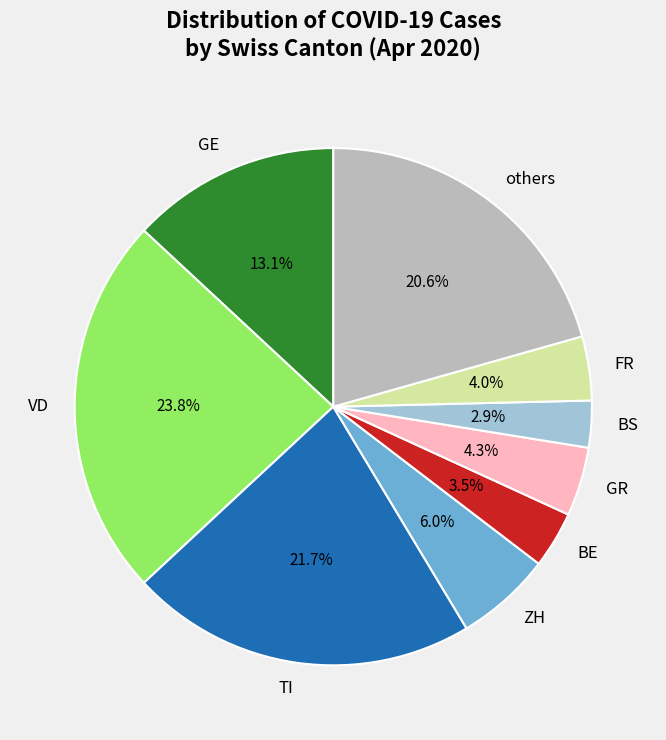

Combined, do BS and ZH account for over 50%?

No